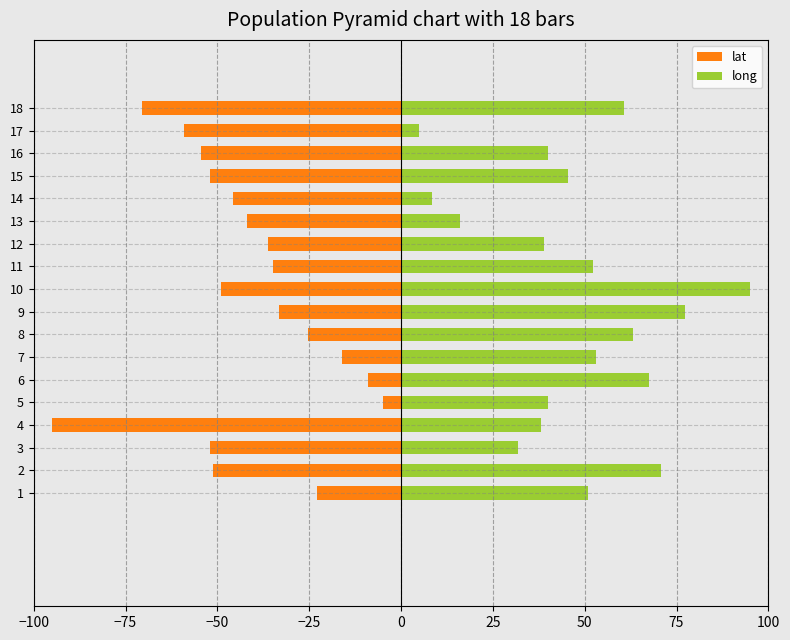

How many data points in long are above 51?

9